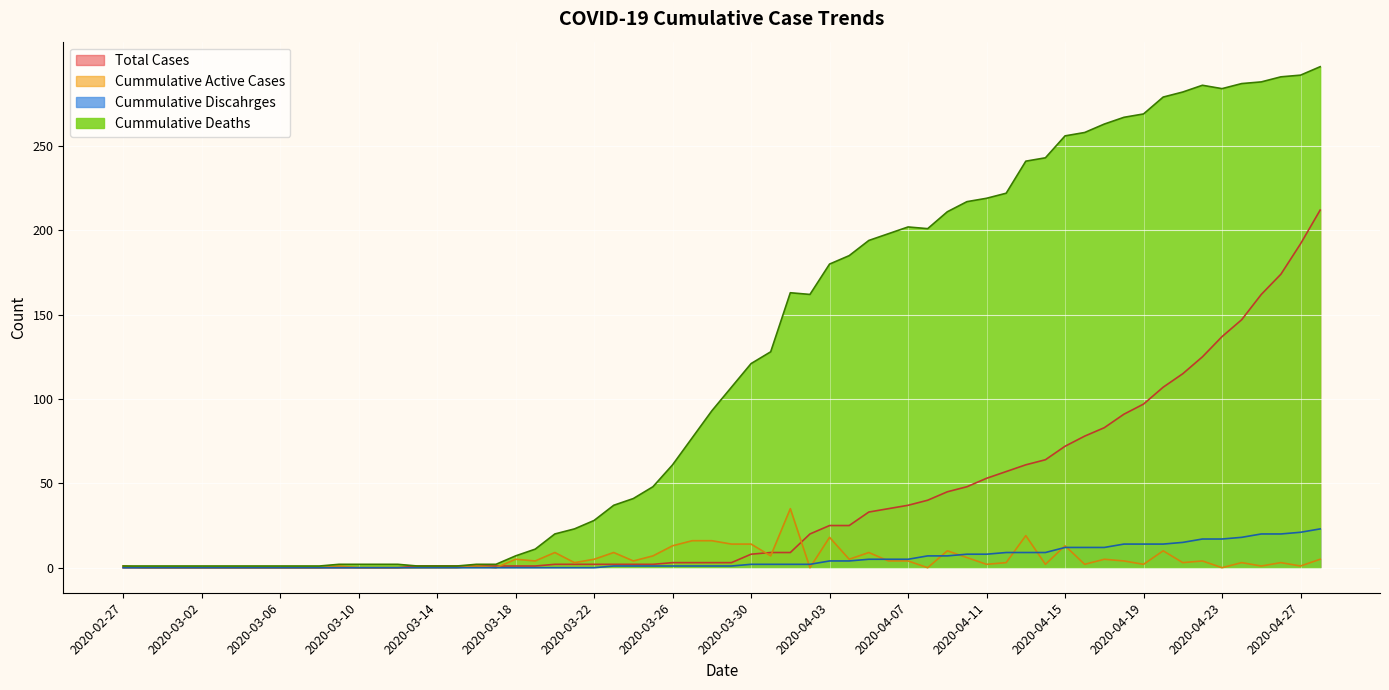

Count the number of data series in this chart.

4